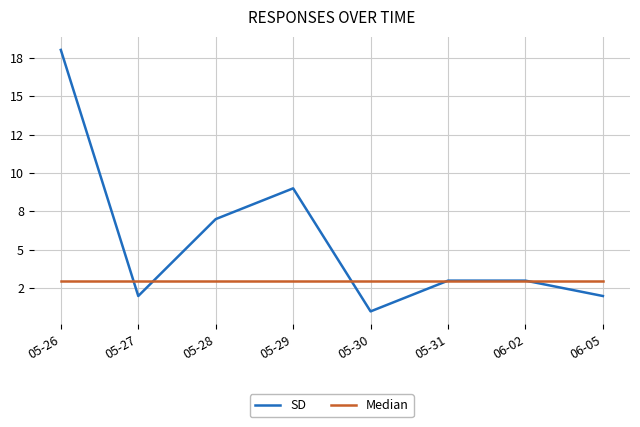

List the labels in order of Median value, largest first.

05-26, 05-27, 05-28, 05-29, 05-30, 05-31, 06-02, 06-05